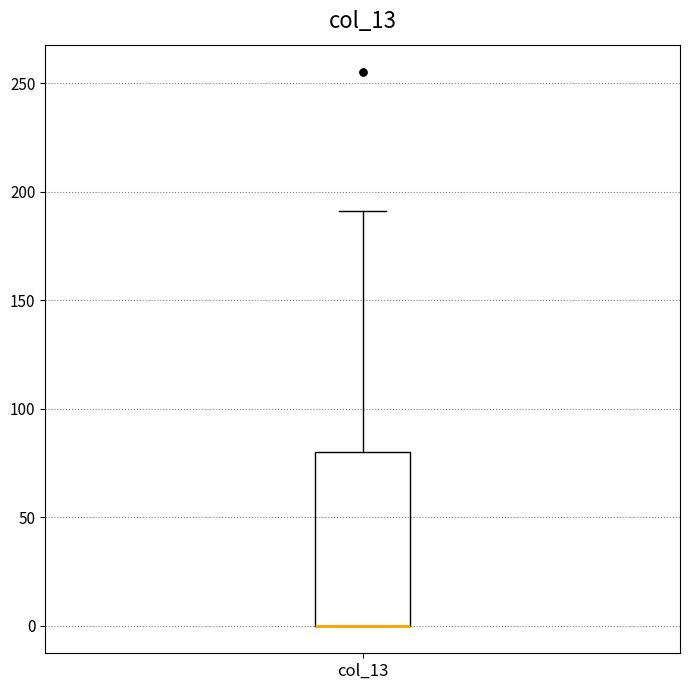

Transcribe this box plot: give where the median line is, the range the box spans, and where the two whiskers end, as read against the y-axis. The values are not printed on the chart, so give them approximately, as read against the axis.

median 0 (drawn on the box's lower edge), box 0 to 80, whiskers 0 to 190